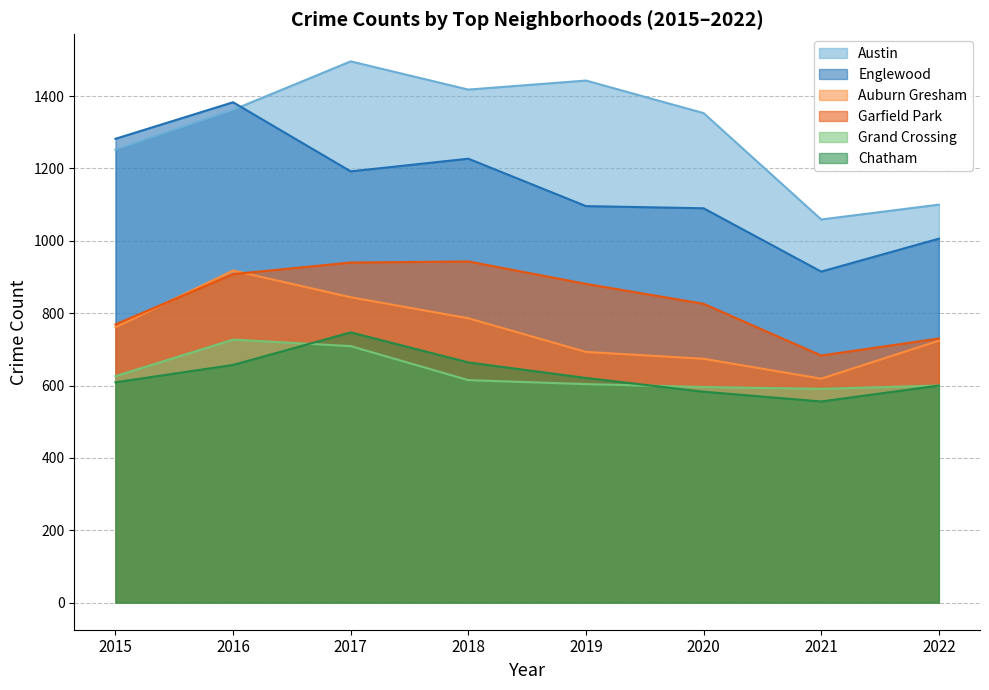

Between 2015 and 2018, which series saw the biggest shift?

Garfield Park